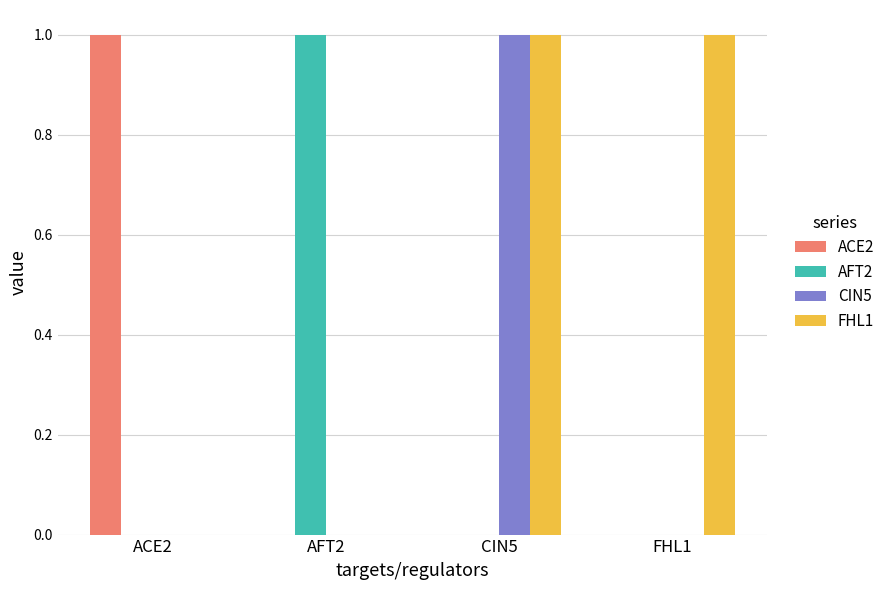

The value of CIN5 at FHL1 is 0. True or false?

True